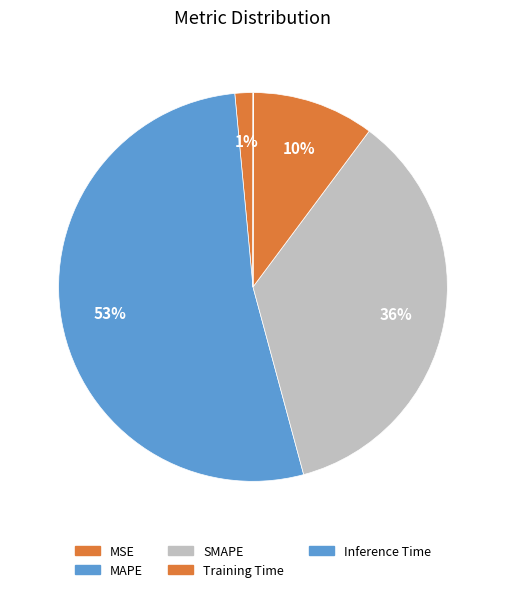

To the nearest percent, what percentage of the pie is SMAPE?

36%